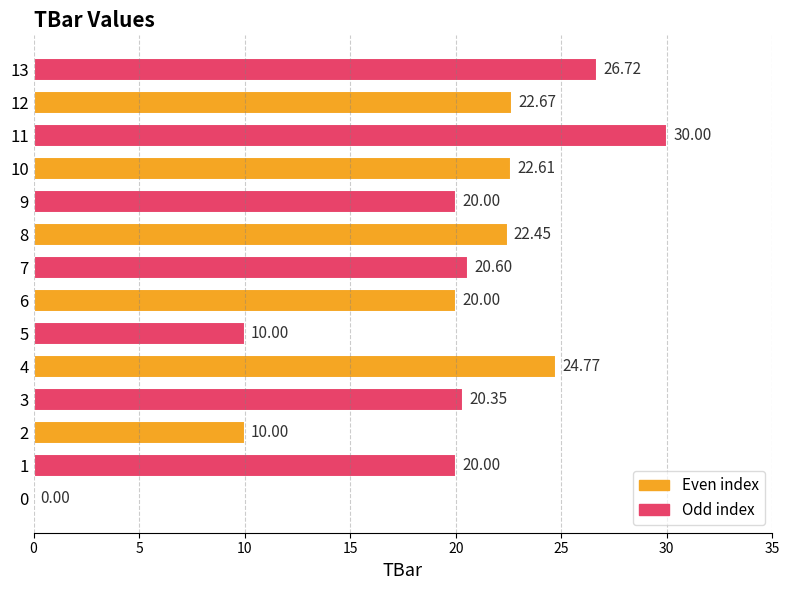

Between 1 and 12, which is larger?

12